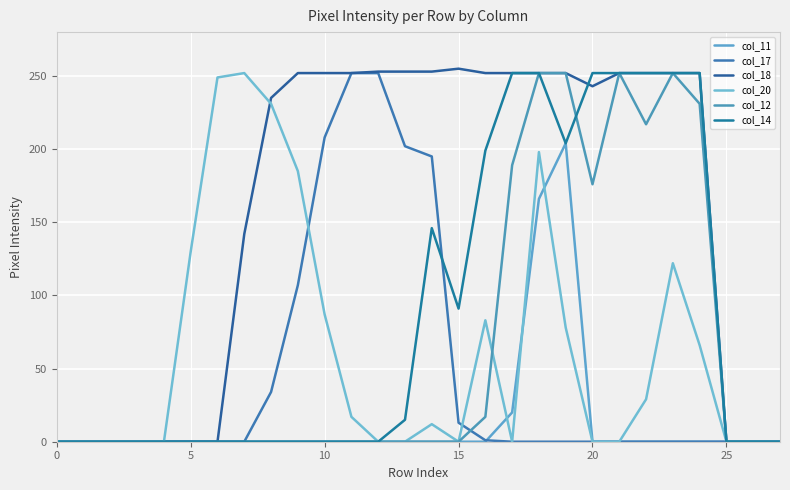

Reading left to right, list all the values displayed in this chart.

col_11: 0	0	0	0	0	0	0	0	0	0	0	0	0	0	0	0	0	20	166	204	0	0	0	0	0	0	0	0
col_17: 0	0	0	0	0	0	0	0	34	107	208	252	252	202	195	13	1	0	0	0	0	0	0	0	0	0	0	0
col_18: 0	0	0	0	0	0	0	142	235	252	252	252	253	253	253	255	252	252	252	252	243	252	252	252	252	0	0	0
col_20: 0	0	0	0	0	130	249	252	231	185	87	17	0	0	12	0	83	0	198	78	0	0	29	122	66	0	0	0
col_12: 0	0	0	0	0	0	0	0	0	0	0	0	0	0	0	0	17	189	252	252	176	252	217	252	231	0	0	0
col_14: 0	0	0	0	0	0	0	0	0	0	0	0	0	15	146	91	199	252	252	204	252	252	252	252	252	0	0	0